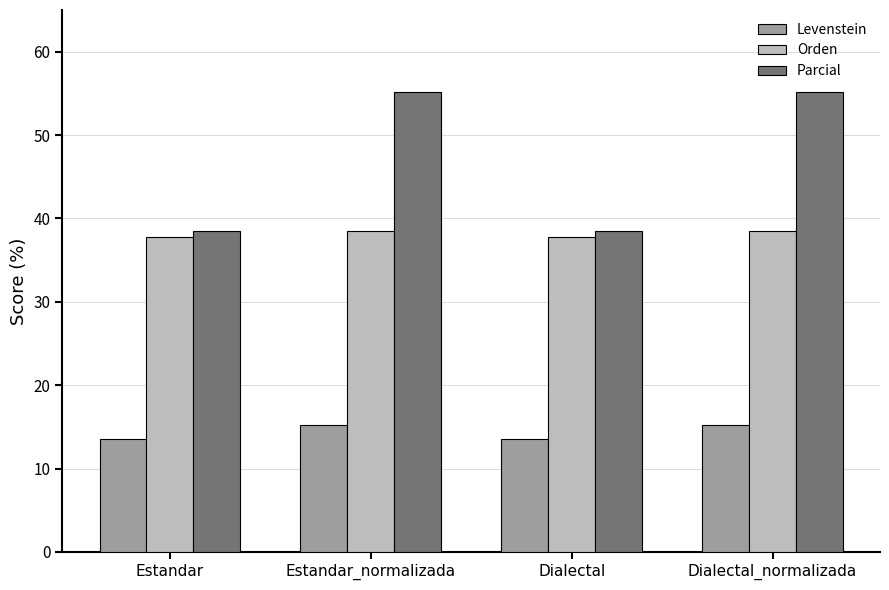

What is the sum of the Parcial values at Dialectal and Estandar?

76.9